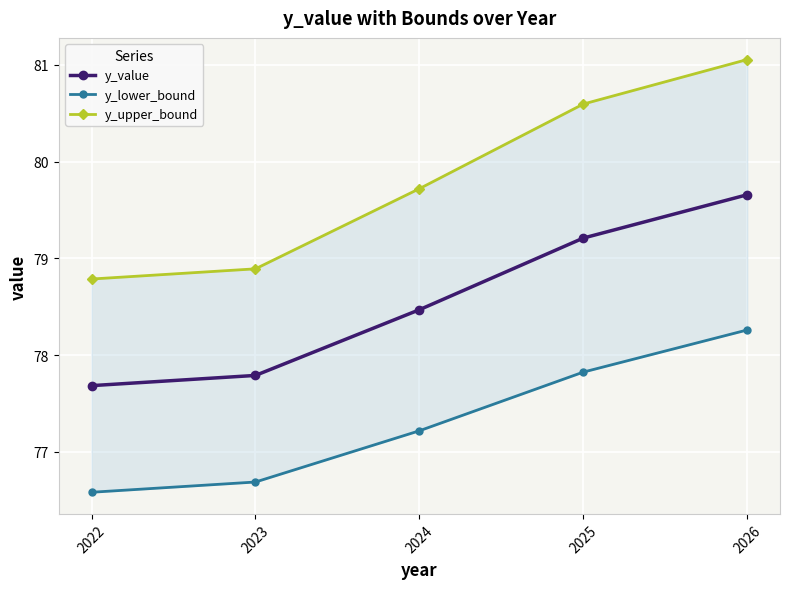

True or false: y_value and y_upper_bound cross at least once.

False